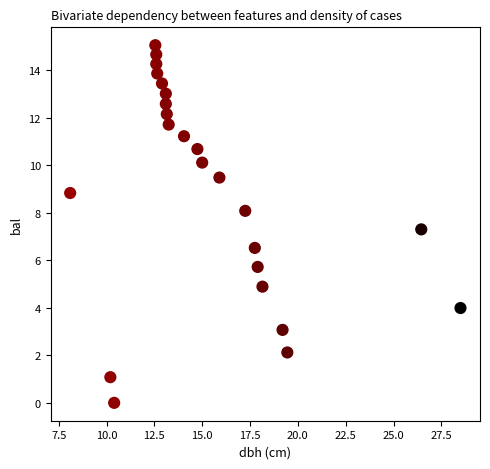

What is the range of X values (max minus min)?

20.4